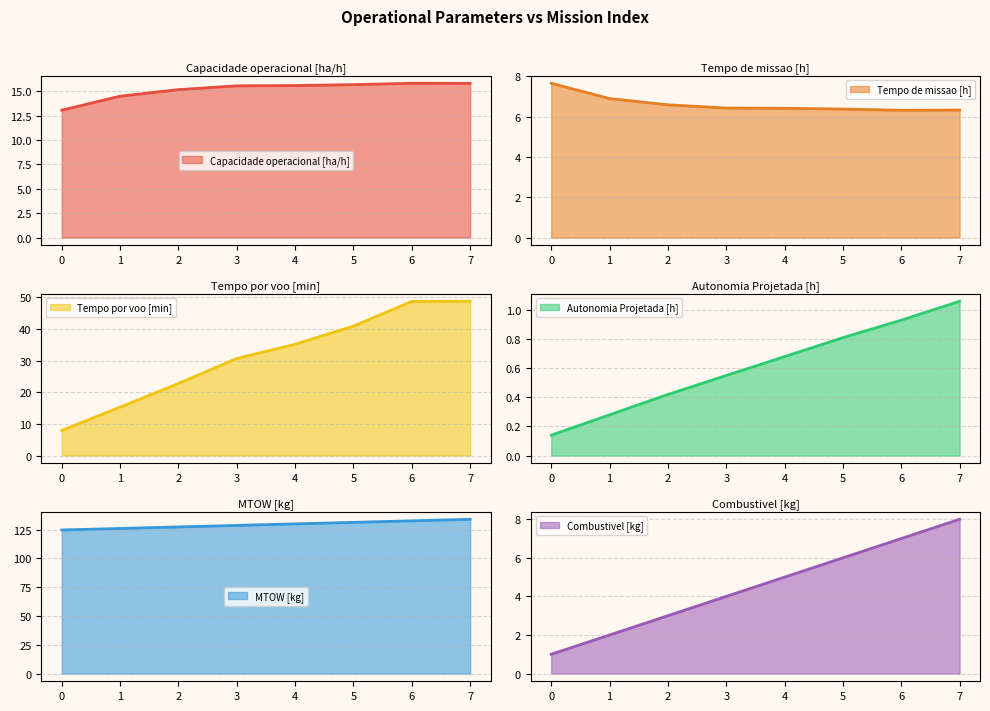

At which label is Capacidade operacional [ha/h] closest to 14?

1